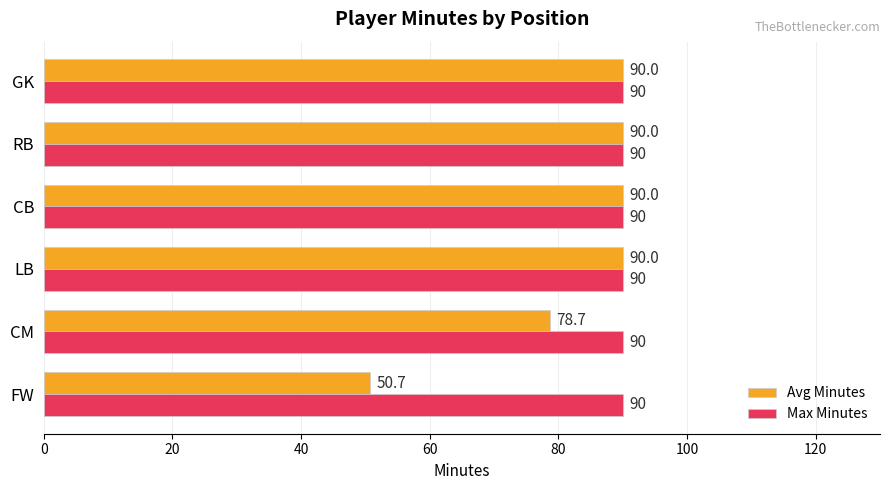

At how many categories does at least one series exceed 57?

6